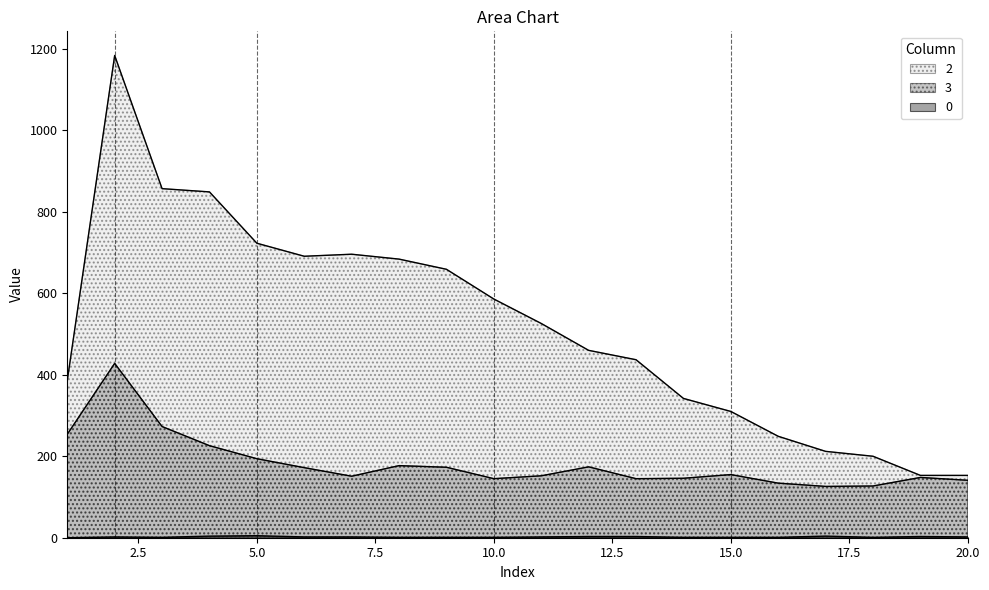

Rank the series by their maximum value, from highest to lowest.

2, 3, 0